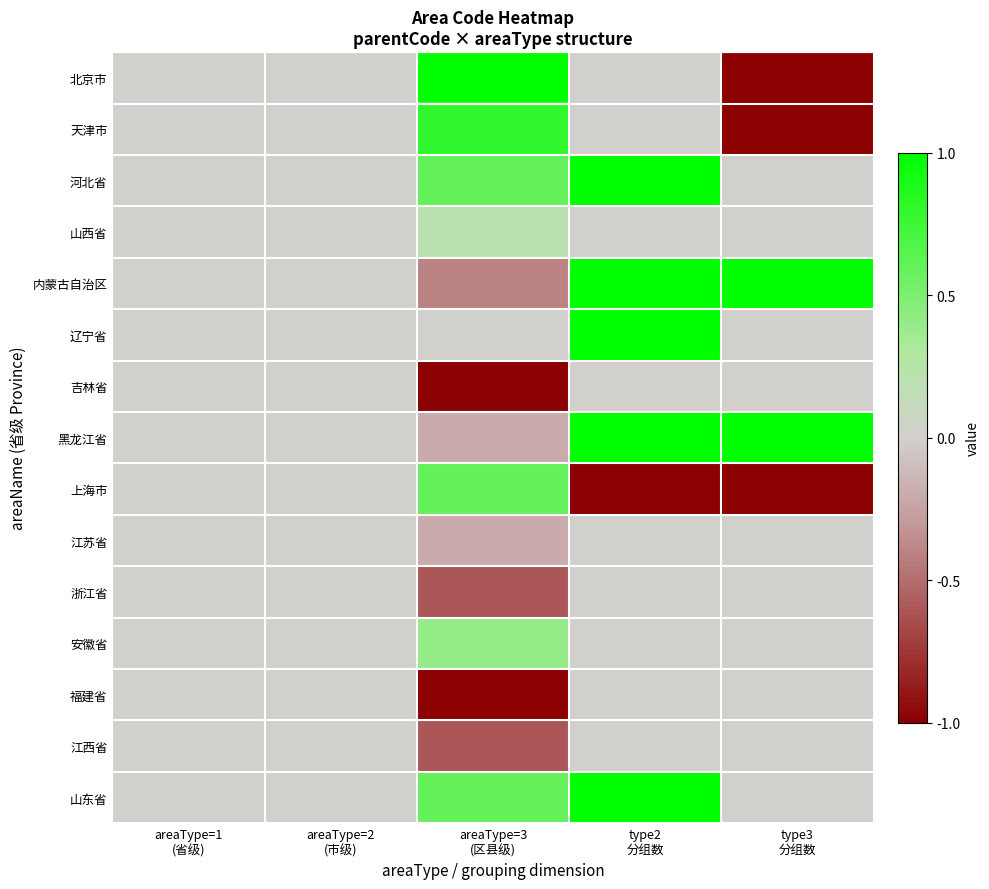

Reading left to right, extract all data points from this chart.

北京市: areaType=1
(省级)=0.0	areaType=2
(市级)=0.0	areaType=3
(区县级)=1.0	type2
分组数=0.0	type3
分组数=-1.0
天津市: areaType=1
(省级)=0.0	areaType=2
(市级)=0.0	areaType=3
(区县级)=0.8	type2
分组数=0.0	type3
分组数=-1.0
河北省: areaType=1
(省级)=0.0	areaType=2
(市级)=0.0	areaType=3
(区县级)=0.6	type2
分组数=1.0	type3
分组数=0.0
山西省: areaType=1
(省级)=0.0	areaType=2
(市级)=0.0	areaType=3
(区县级)=0.2	type2
分组数=0.0	type3
分组数=0.0
内蒙古自治区: areaType=1
(省级)=0.0	areaType=2
(市级)=0.0	areaType=3
(区县级)=-0.4	type2
分组数=1.0	type3
分组数=1.0
辽宁省: areaType=1
(省级)=0.0	areaType=2
(市级)=0.0	areaType=3
(区县级)=0.0	type2
分组数=1.0	type3
分组数=0.0
吉林省: areaType=1
(省级)=0.0	areaType=2
(市级)=0.0	areaType=3
(区县级)=-1.0	type2
分组数=0.0	type3
分组数=0.0
黑龙江省: areaType=1
(省级)=0.0	areaType=2
(市级)=0.0	areaType=3
(区县级)=-0.2	type2
分组数=1.0	type3
分组数=1.0
上海市: areaType=1
(省级)=0.0	areaType=2
(市级)=0.0	areaType=3
(区县级)=0.6	type2
分组数=-1.0	type3
分组数=-1.0
江苏省: areaType=1
(省级)=0.0	areaType=2
(市级)=0.0	areaType=3
(区县级)=-0.2	type2
分组数=0.0	type3
分组数=0.0
浙江省: areaType=1
(省级)=0.0	areaType=2
(市级)=0.0	areaType=3
(区县级)=-0.6	type2
分组数=0.0	type3
分组数=0.0
安徽省: areaType=1
(省级)=0.0	areaType=2
(市级)=0.0	areaType=3
(区县级)=0.4	type2
分组数=0.0	type3
分组数=0.0
福建省: areaType=1
(省级)=0.0	areaType=2
(市级)=0.0	areaType=3
(区县级)=-1.0	type2
分组数=0.0	type3
分组数=0.0
江西省: areaType=1
(省级)=0.0	areaType=2
(市级)=0.0	areaType=3
(区县级)=-0.6	type2
分组数=0.0	type3
分组数=0.0
山东省: areaType=1
(省级)=0.0	areaType=2
(市级)=0.0	areaType=3
(区县级)=0.6	type2
分组数=1.0	type3
分组数=0.0